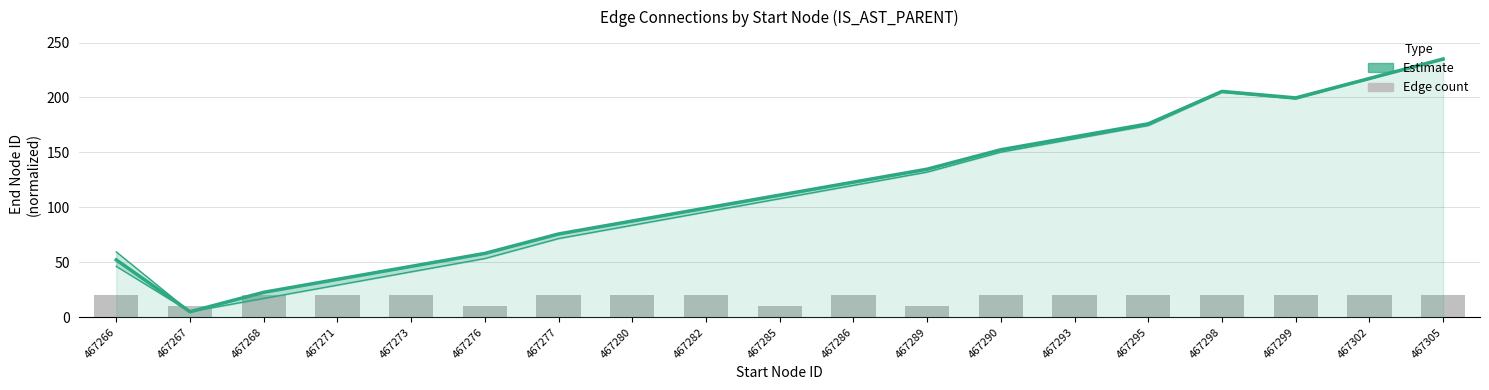

Are the bars horizontal?

No